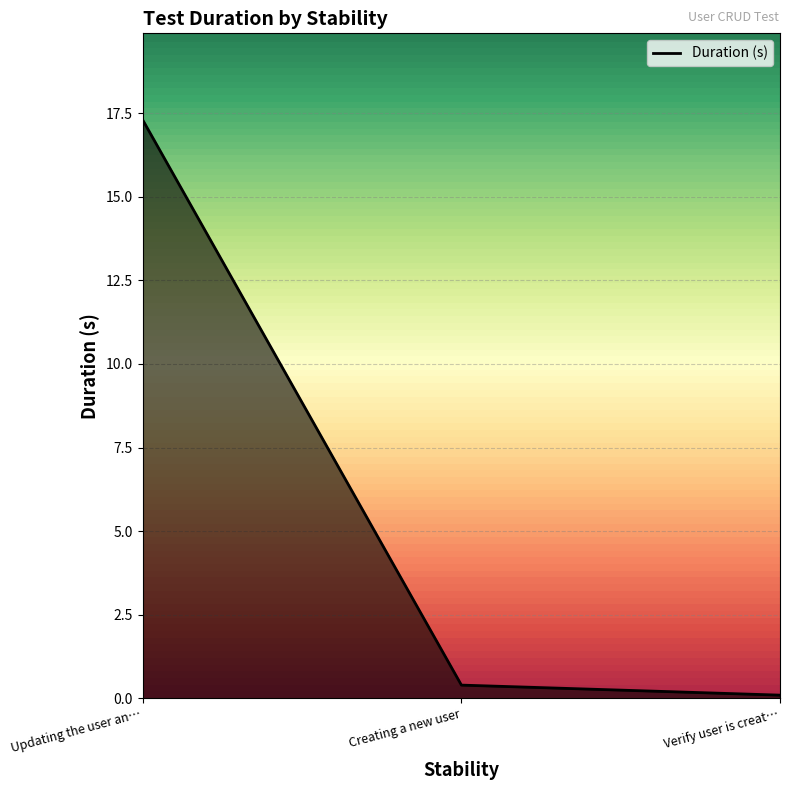

What position from the left is Creating a new user?

2